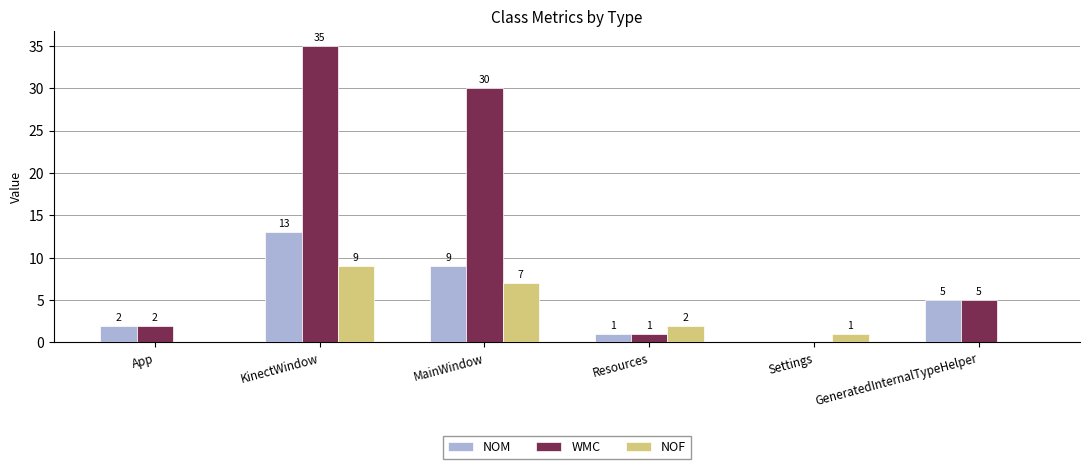

How many values in NOM are above zero?

5